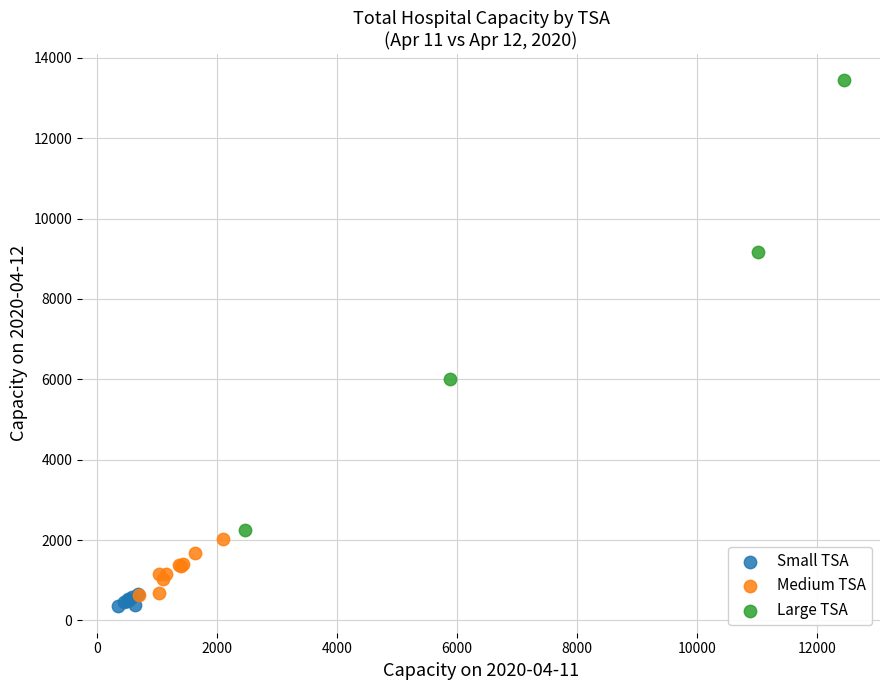

Which series contains the highest Y value?

Large TSA